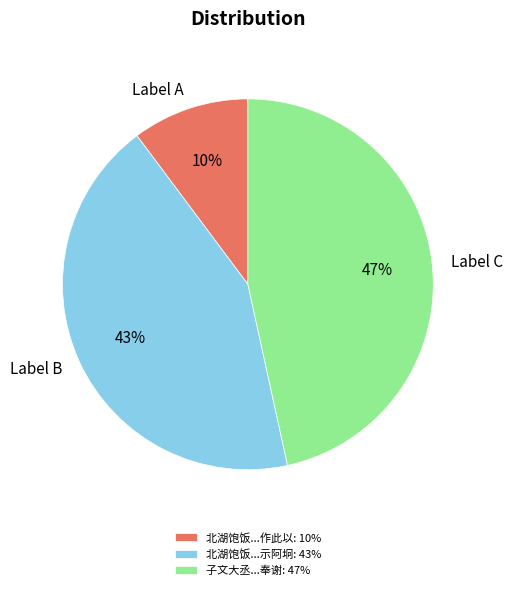

Between 北湖饱饭...示阿坰: 43% and 北湖饱饭...作此以: 10%, which is larger?

北湖饱饭...示阿坰: 43%